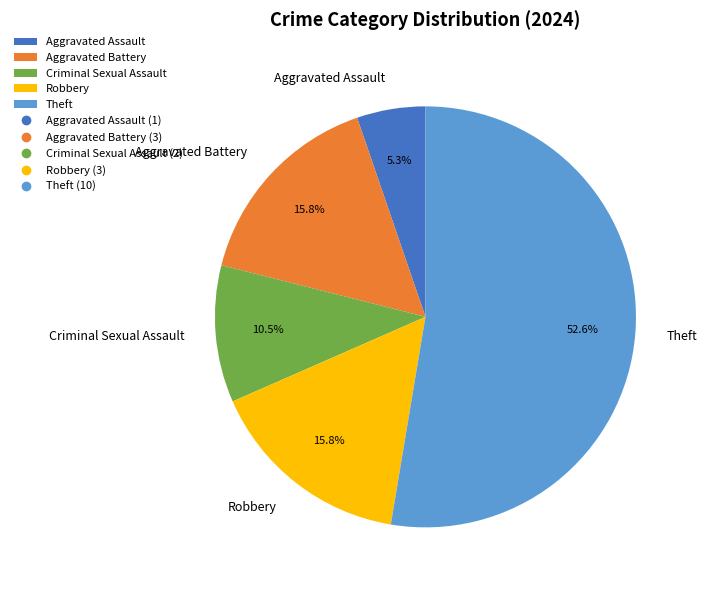

What percentage is the Robbery slice, to the nearest percent?

16%